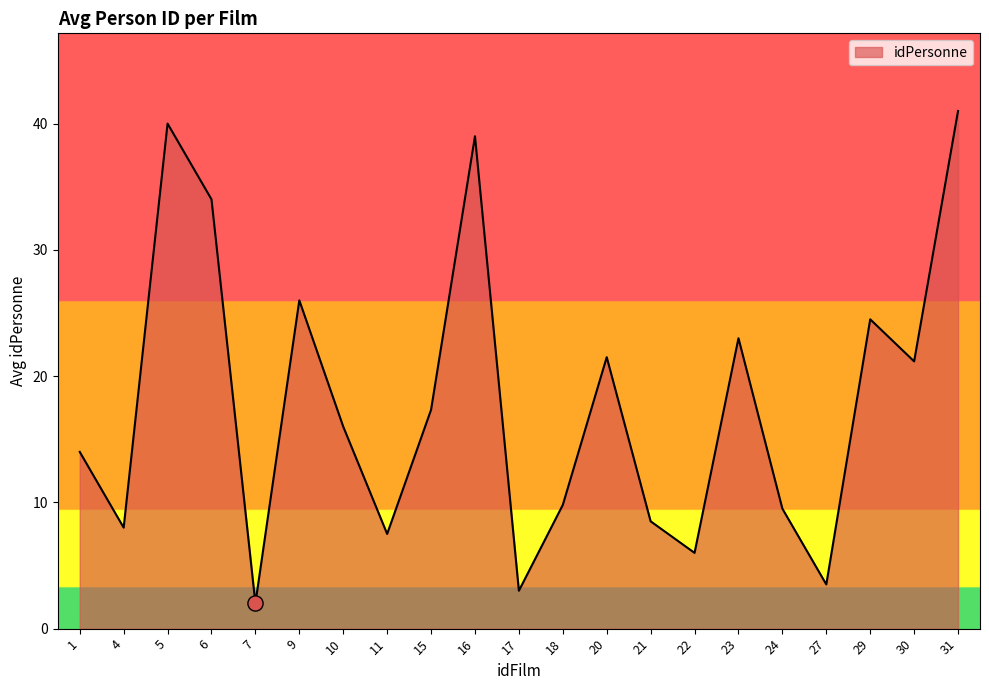

Which has a higher value, 30 or 9?

9